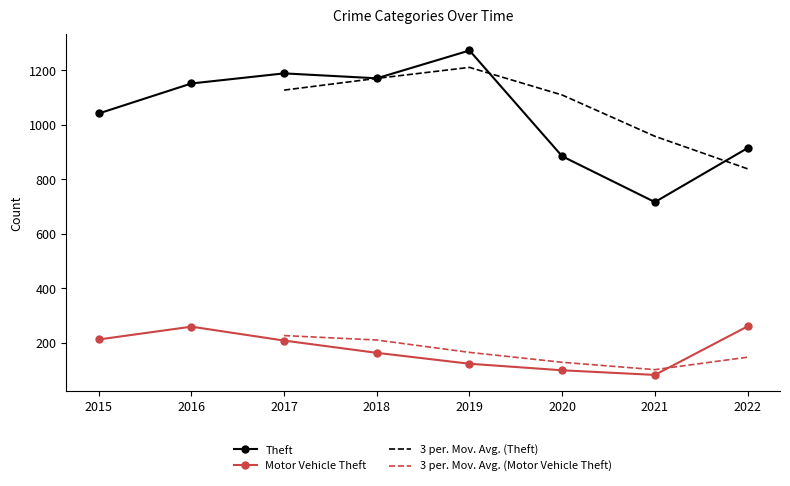

True or false: Theft and Robbery cross at least once.

False